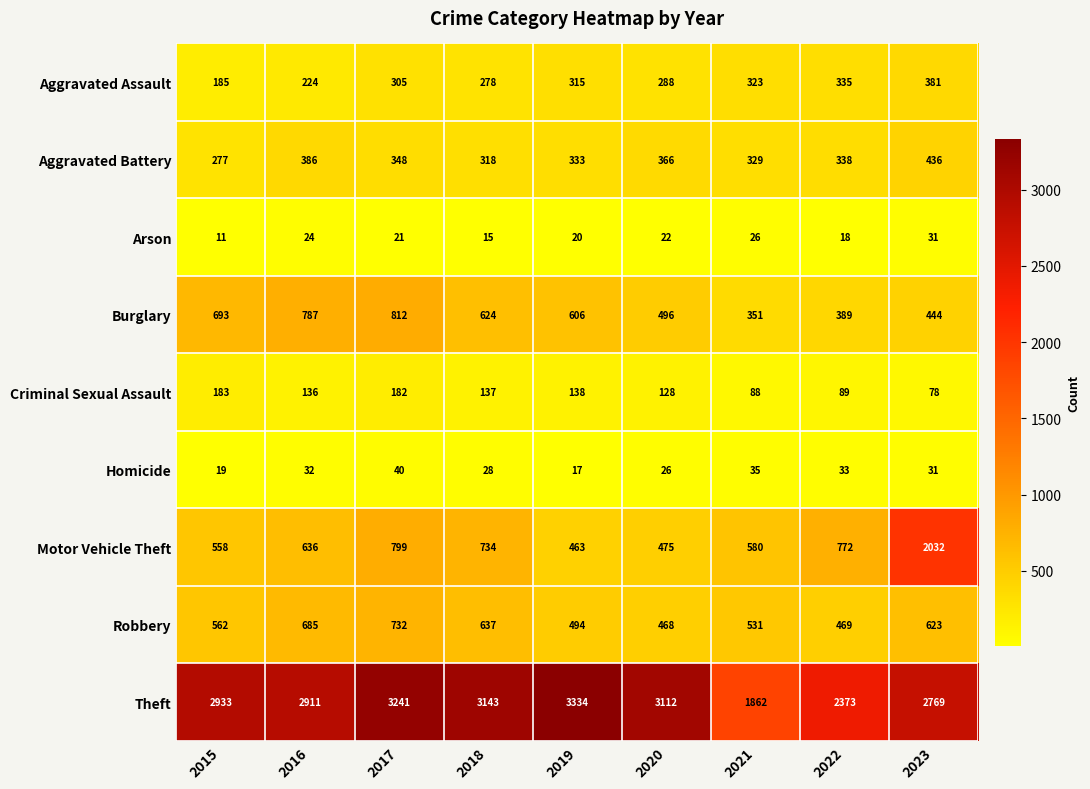

What is the sum of the Burglary values at 2015 and 2019?

1299